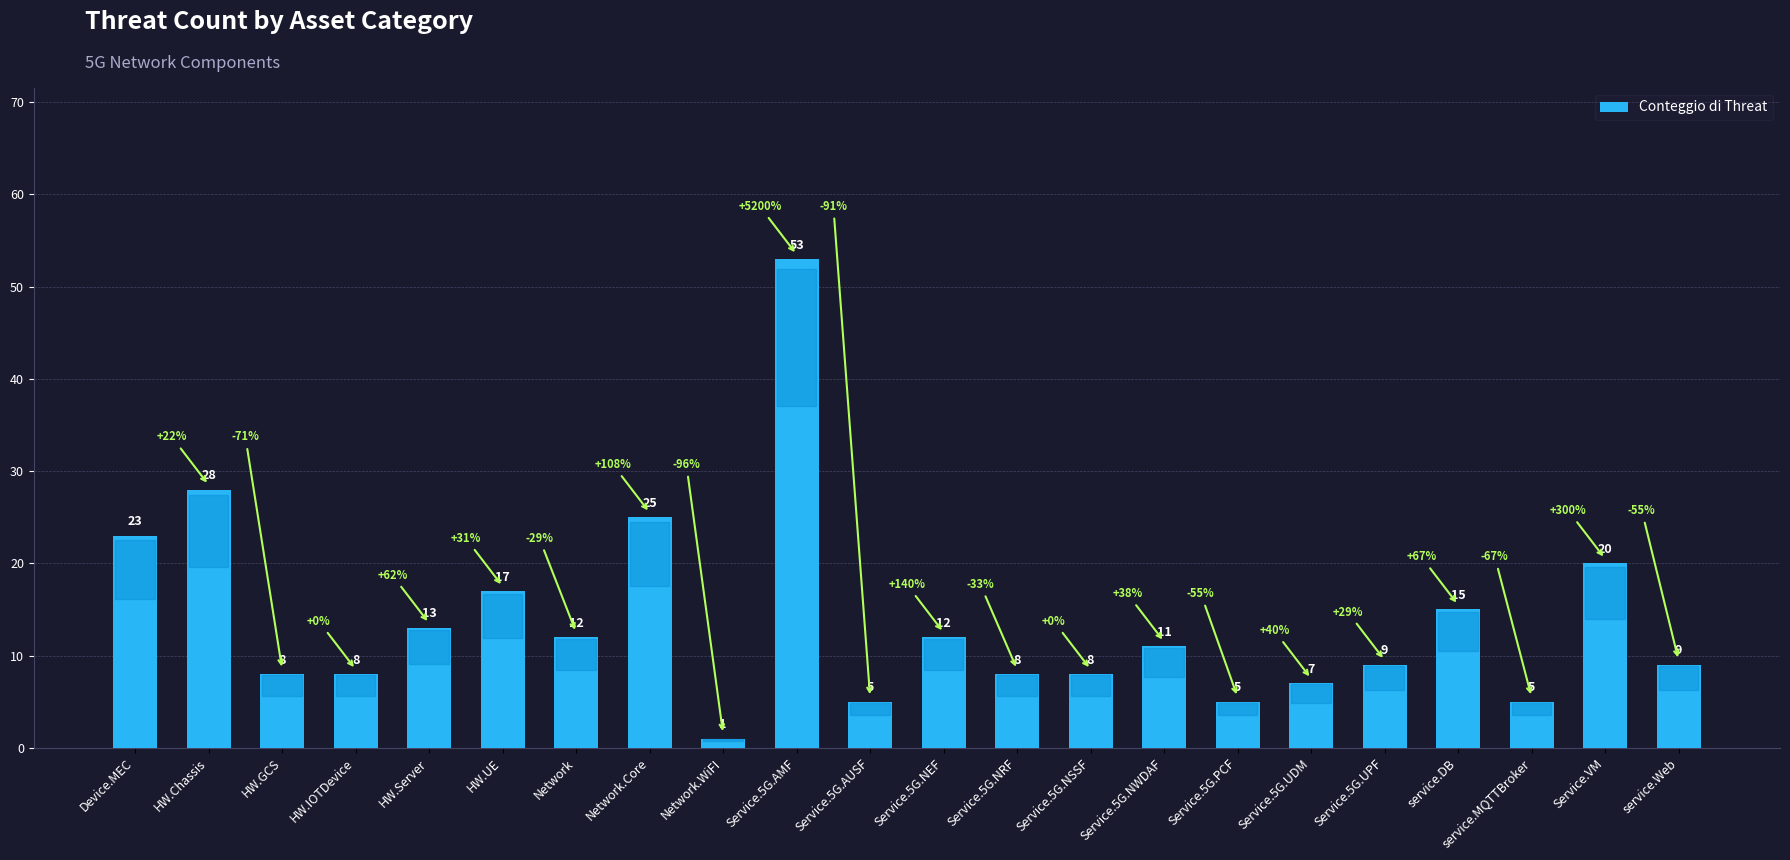

Is it true that the value at Service.5G.NWDAF is 19?

False